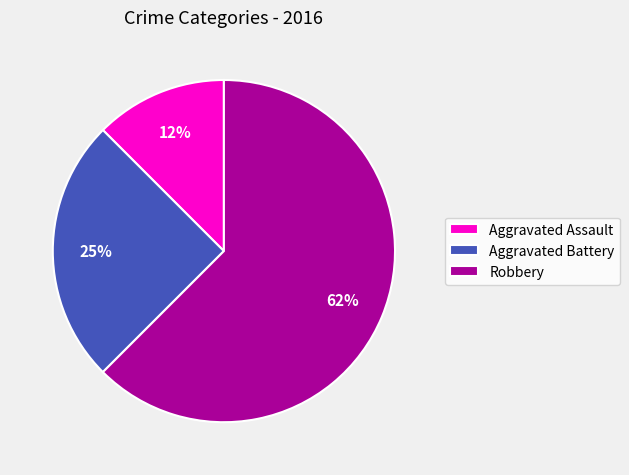

How many segments does this pie chart have?

3